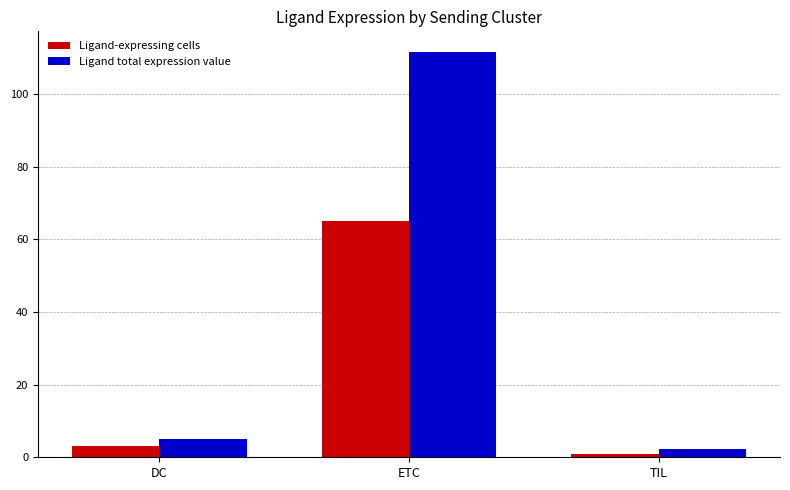

Rank the series by their maximum value, from highest to lowest.

Ligand total expression value, Ligand-expressing cells